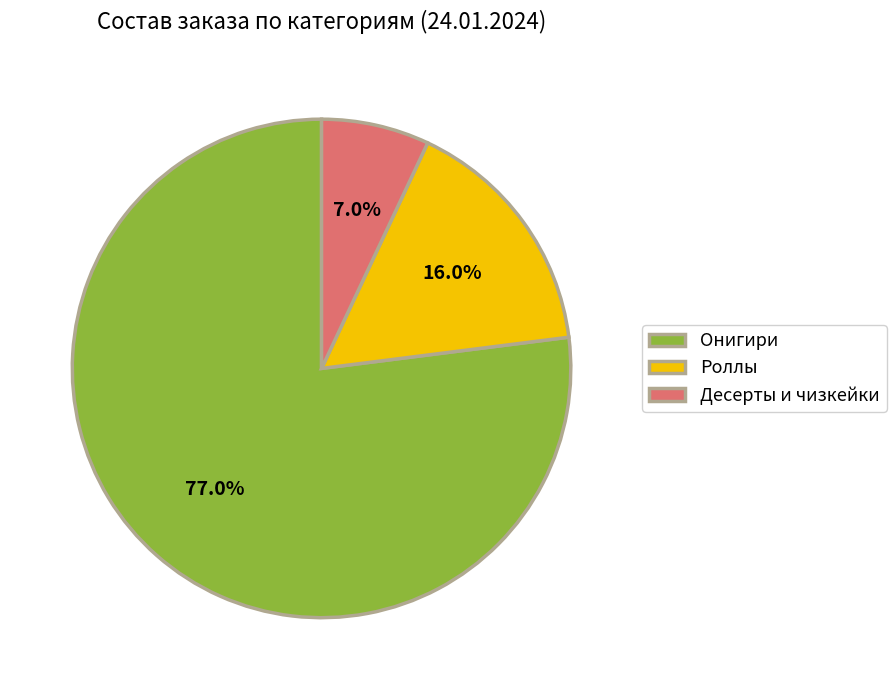

How many segments does this pie chart have?

3